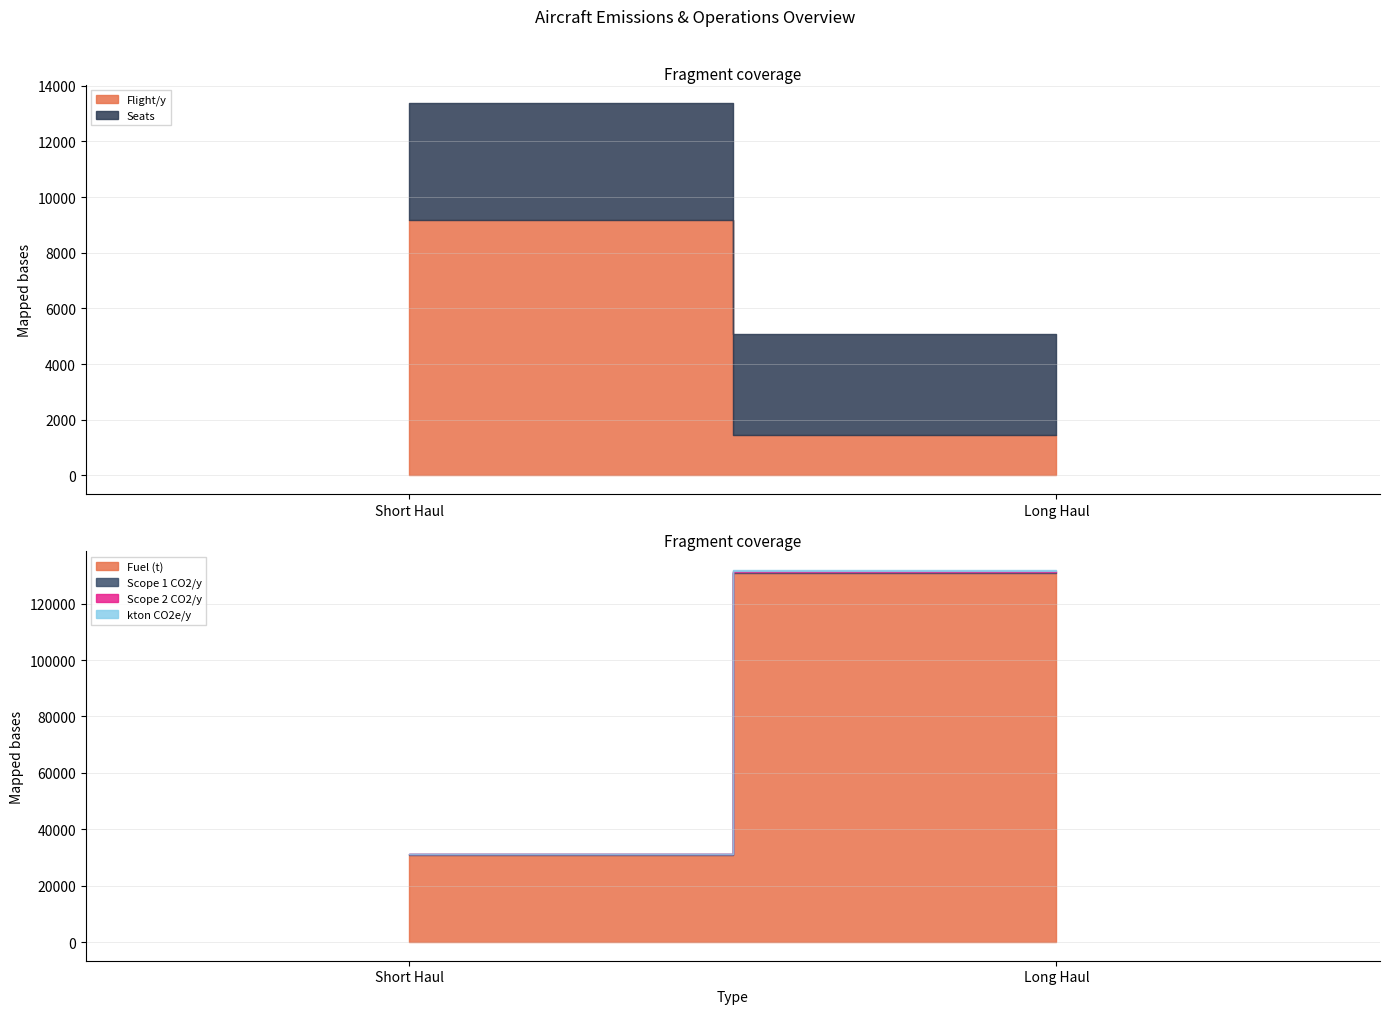

Is it true that Scope 2 CO2/y equals 21.1 at Short Haul?

True